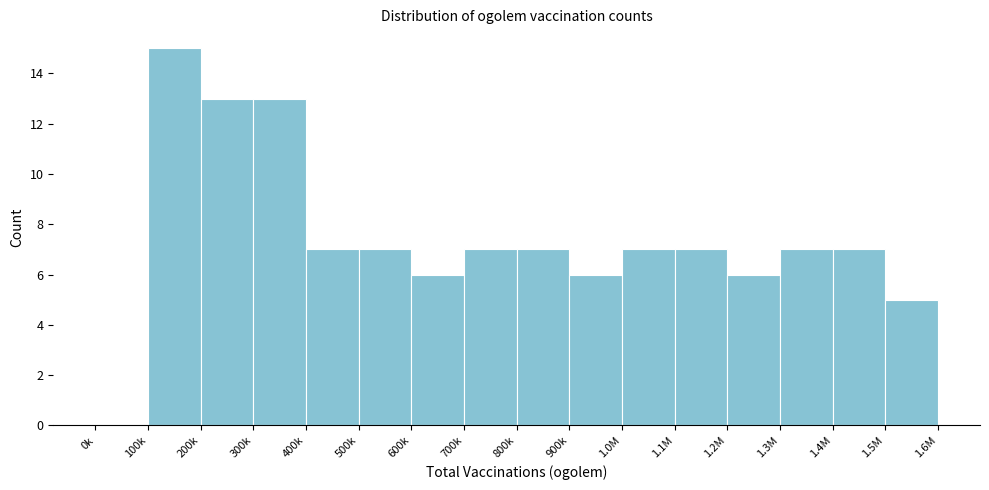

Reading left to right, extract all data points from this chart.

0k=0	100k=15	200k=13	300k=13	400k=7	500k=7	600k=6	700k=7	800k=7	900k=6	1.0M=7	1.1M=7	1.2M=6	1.3M=7	1.4M=7	1.5M=5